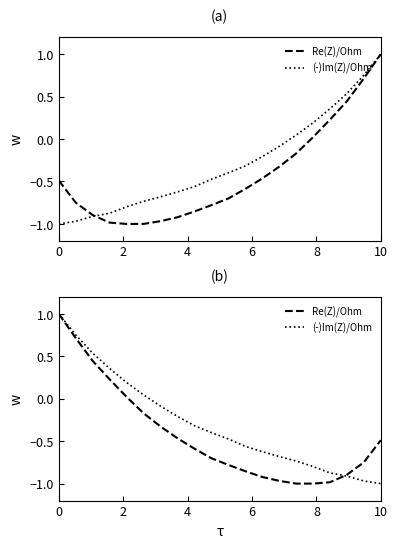

Which series has the largest range (max minus min)?

Re(Z)/Ohm